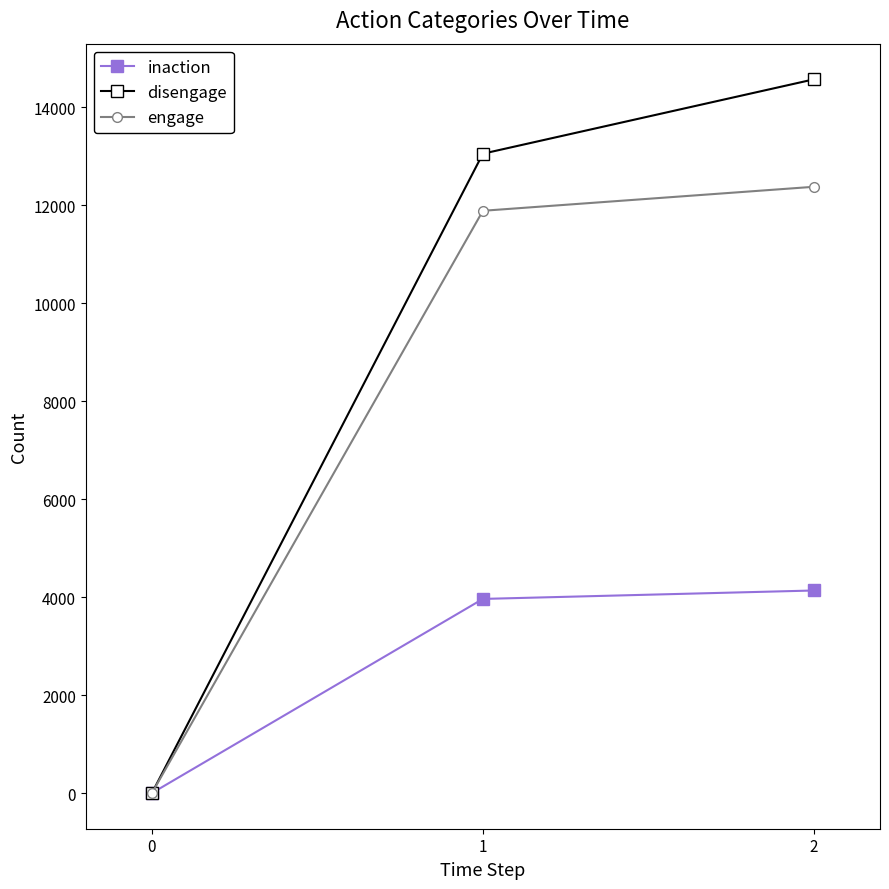

At which category does the chart reach its peak across all series?

2